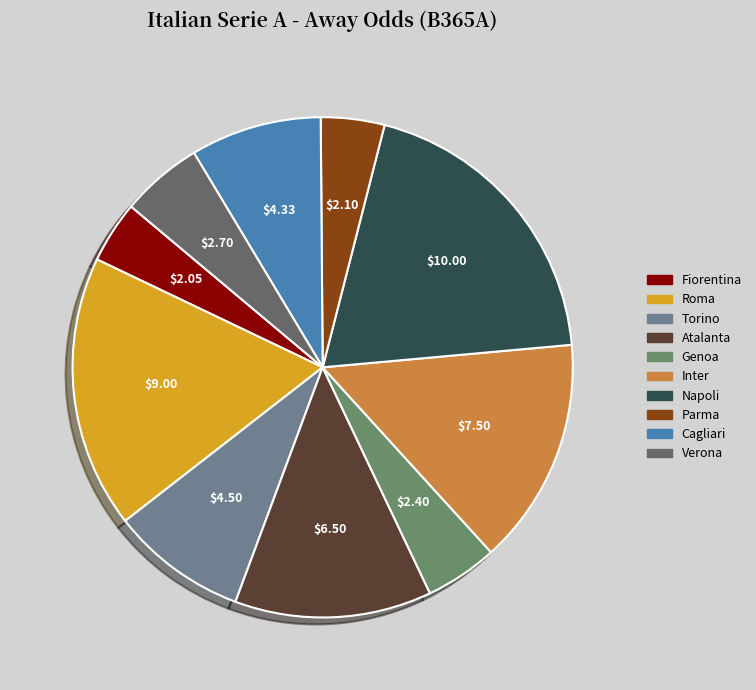

To the nearest percent, what is the difference between the Verona and Genoa slice percentages?

1%